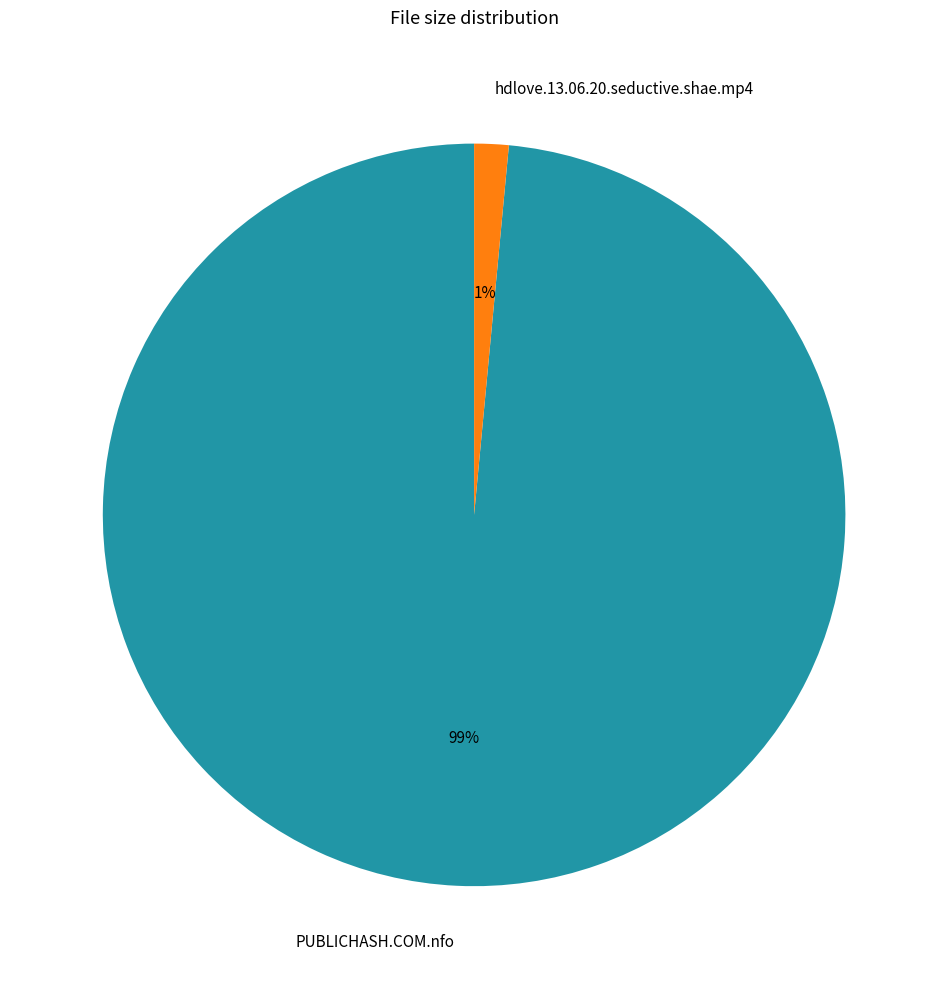

To the nearest percent, what is the average slice percentage?

50%